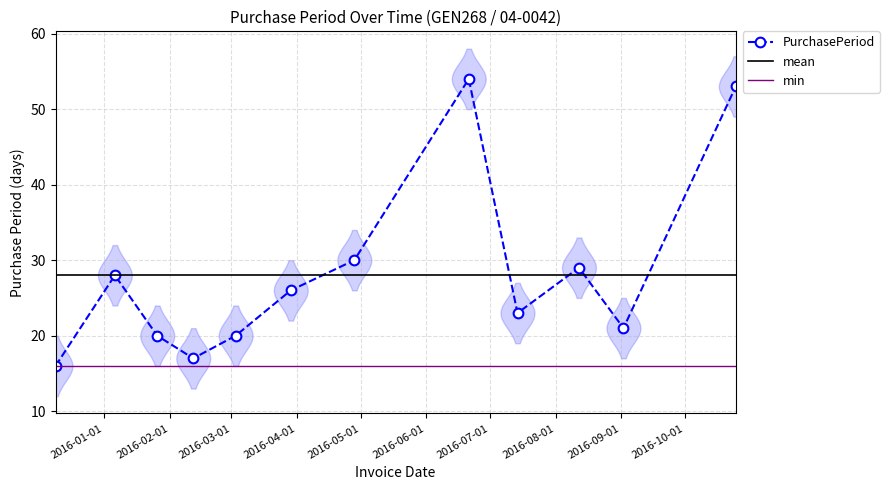

Count the number of data series in this chart.

1